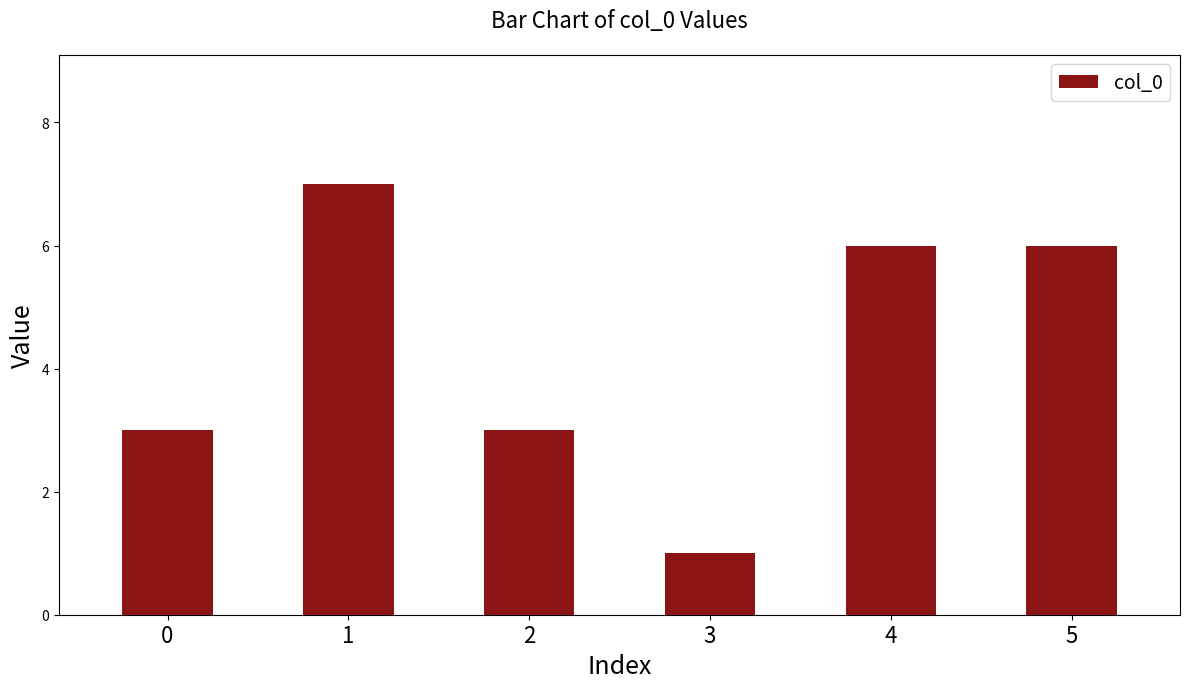

What is the smallest value displayed?

1